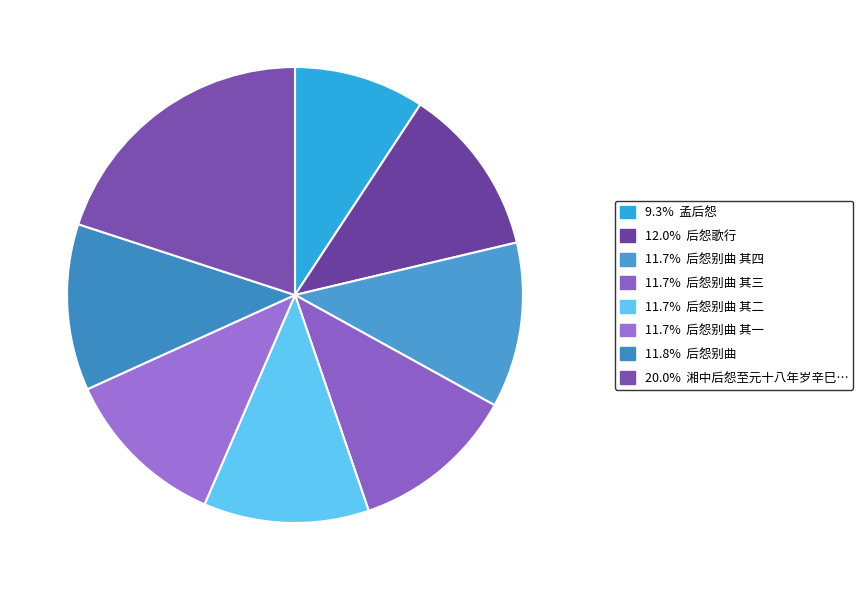

How many slices are in this pie chart?

8